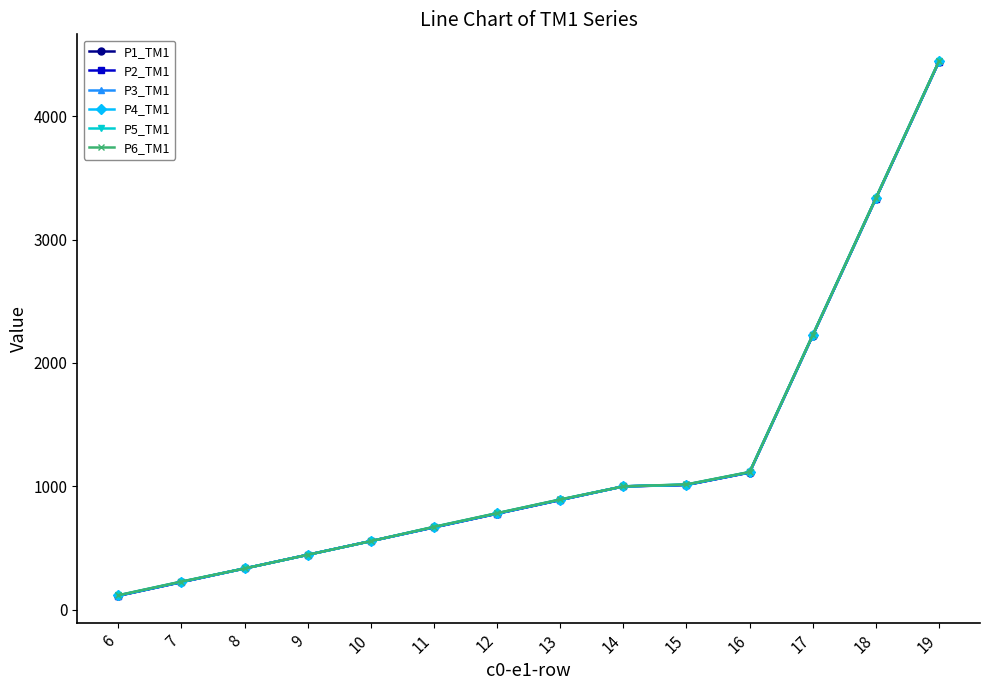

At how many categories does at least one series exceed 1742?

3